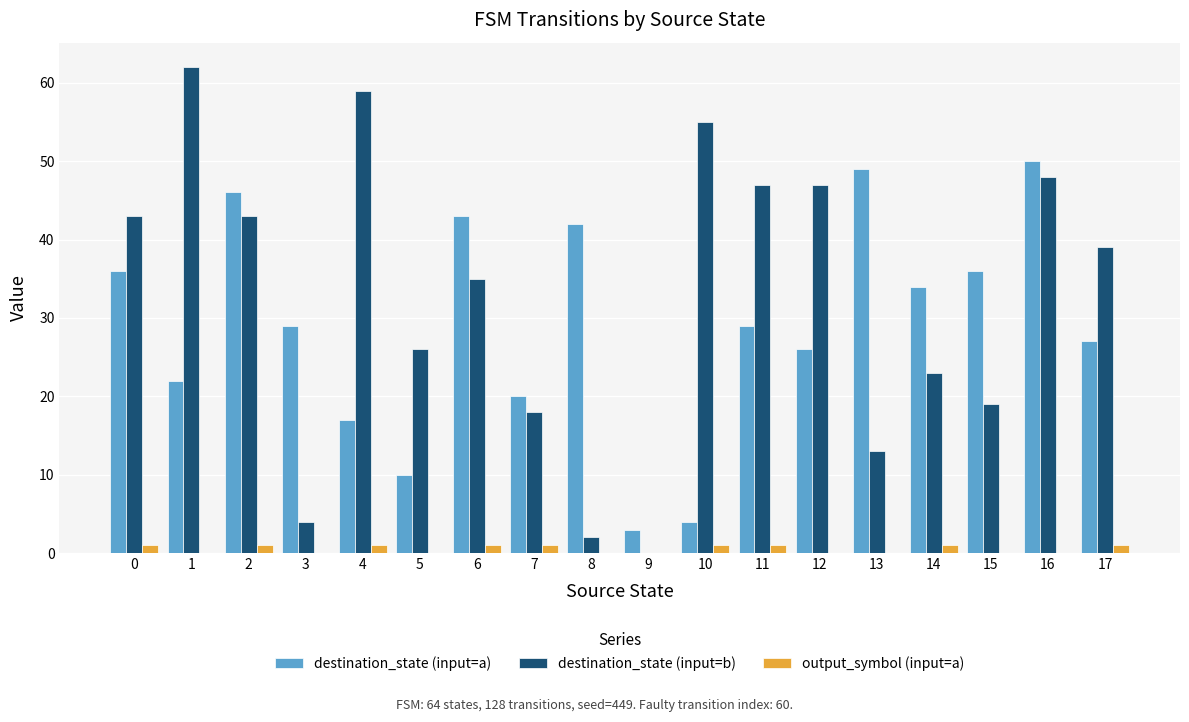

What is the approximate value of destination_state (input=b) at 10, to the nearest 10?

60